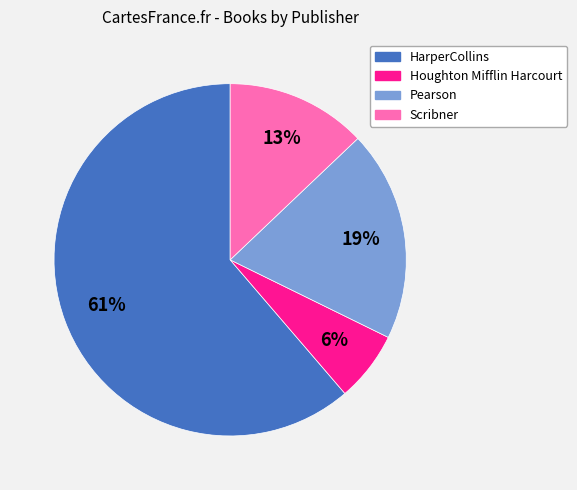

Which category accounts for the majority?

HarperCollins